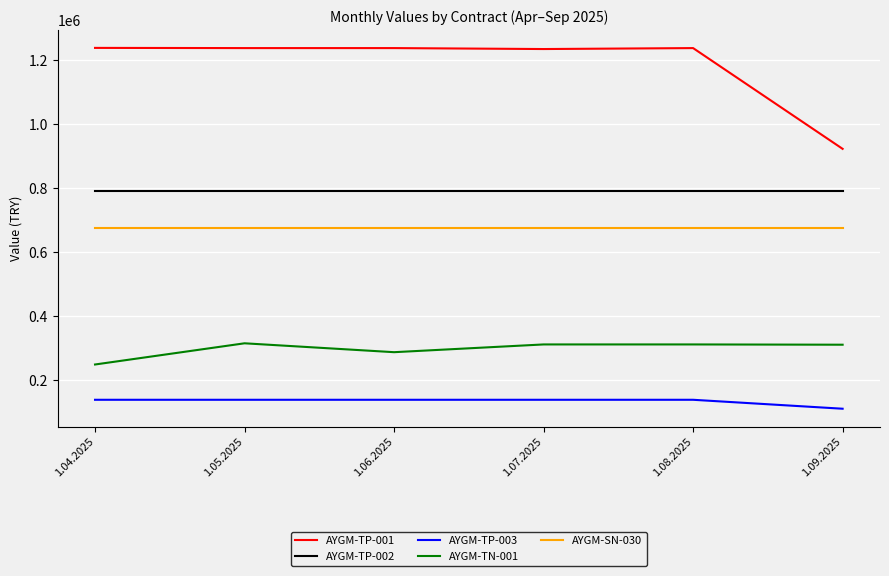

What is the average value of the AYGM-TP-002 series?

790811.7